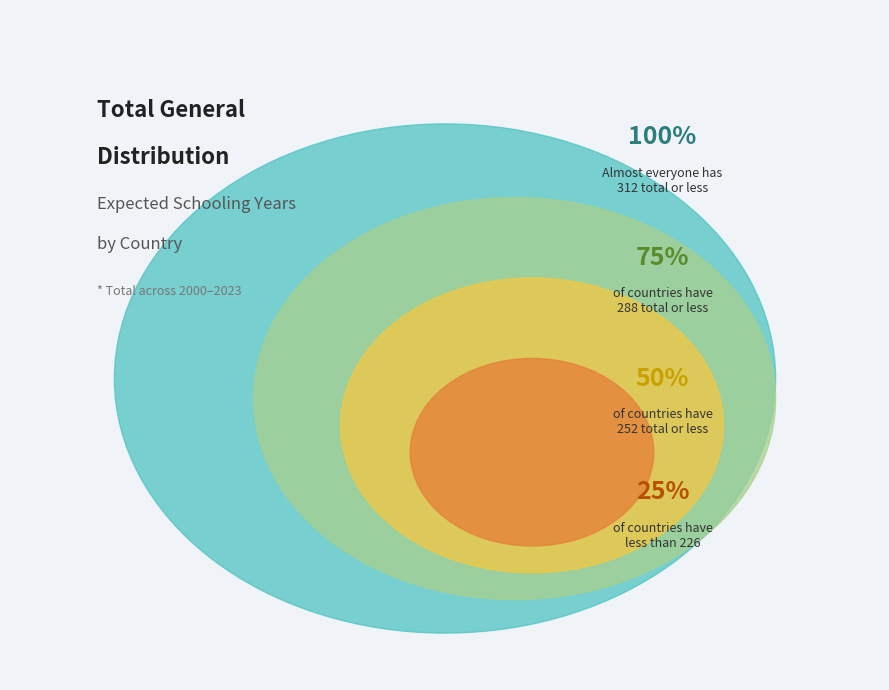

Is there any slice that represents more than half of the pie?

No